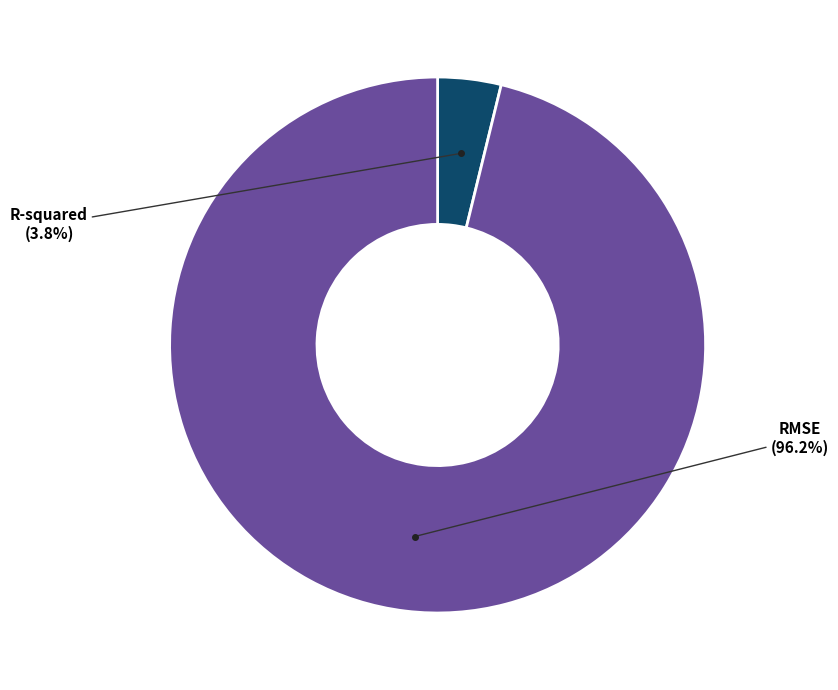

How many slices are in this pie chart?

2